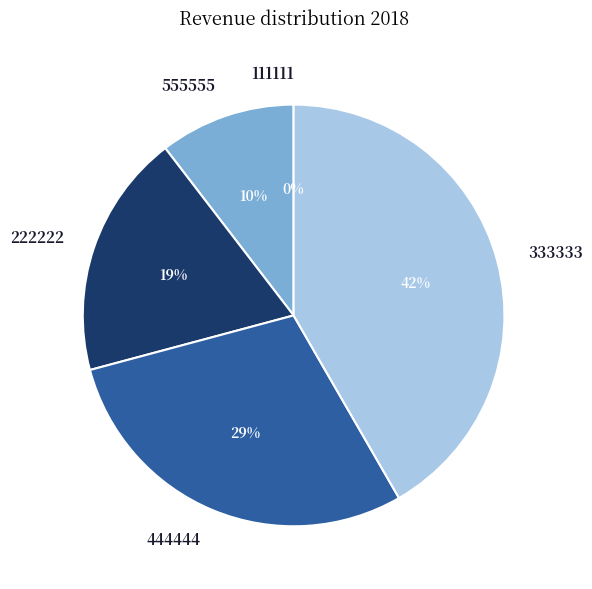

Combined, what portion of the pie is 333333 and 444444?

70.8%